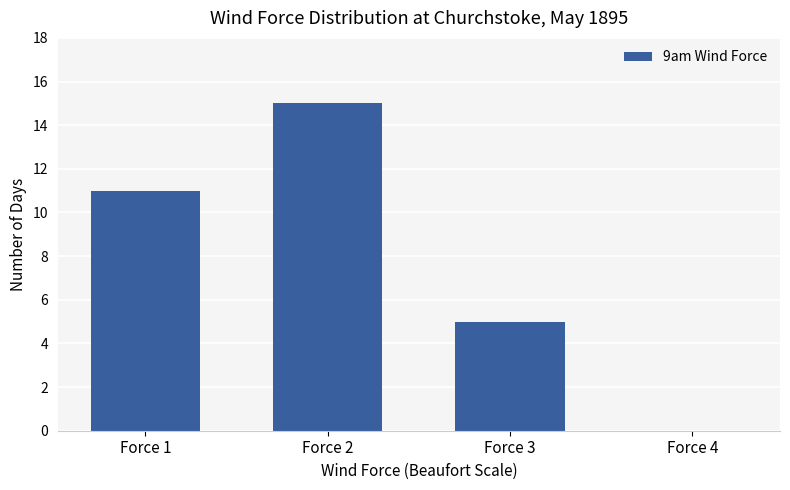

Does the chart contain stacked bars?

No